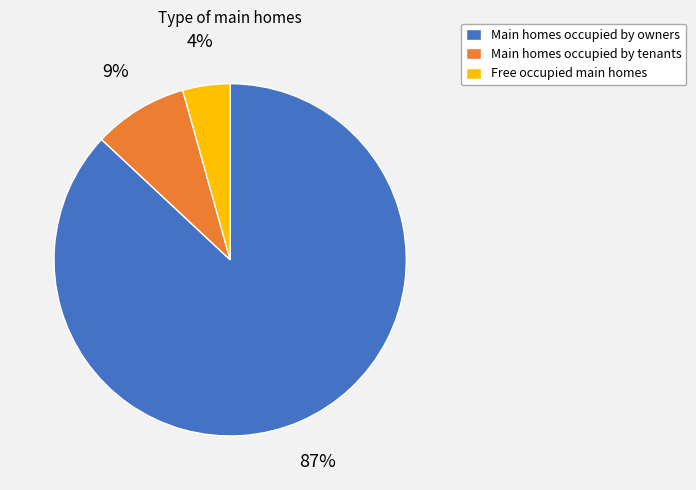

To the nearest percent, what is the combined percentage of Main homes occupied by tenants and Free occupied main homes?

13%